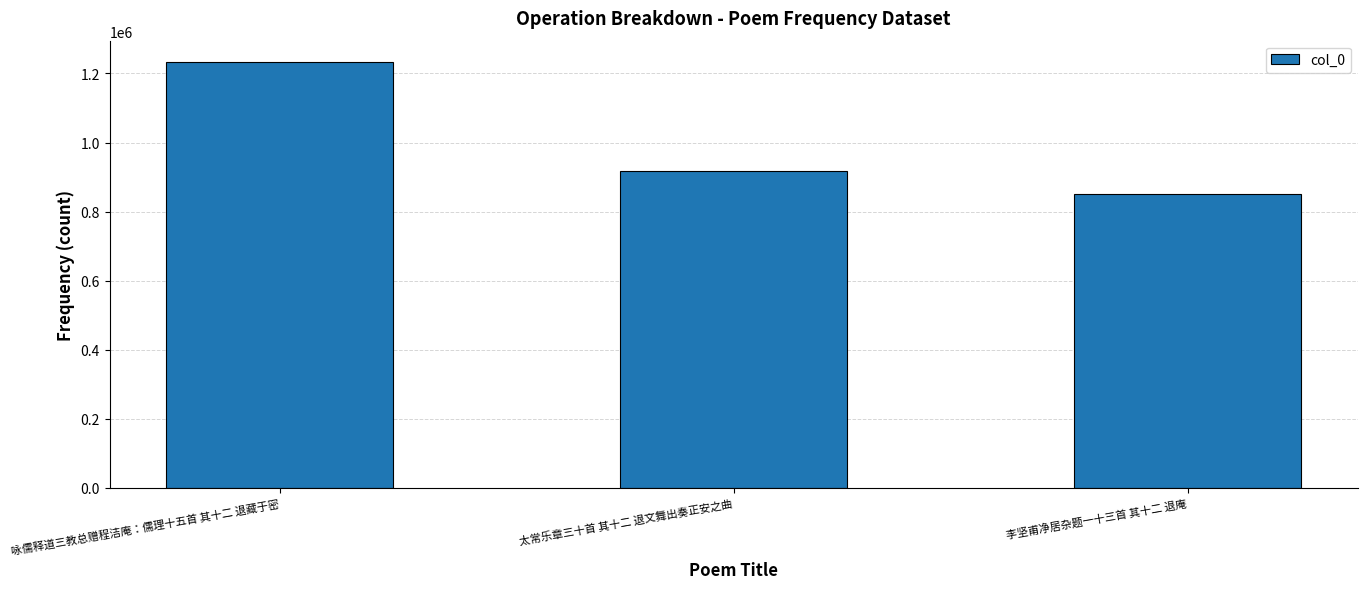

True or false: the data shows 916474 at 太常乐章三十首 其十二 退文舞出奏正安之曲.

True